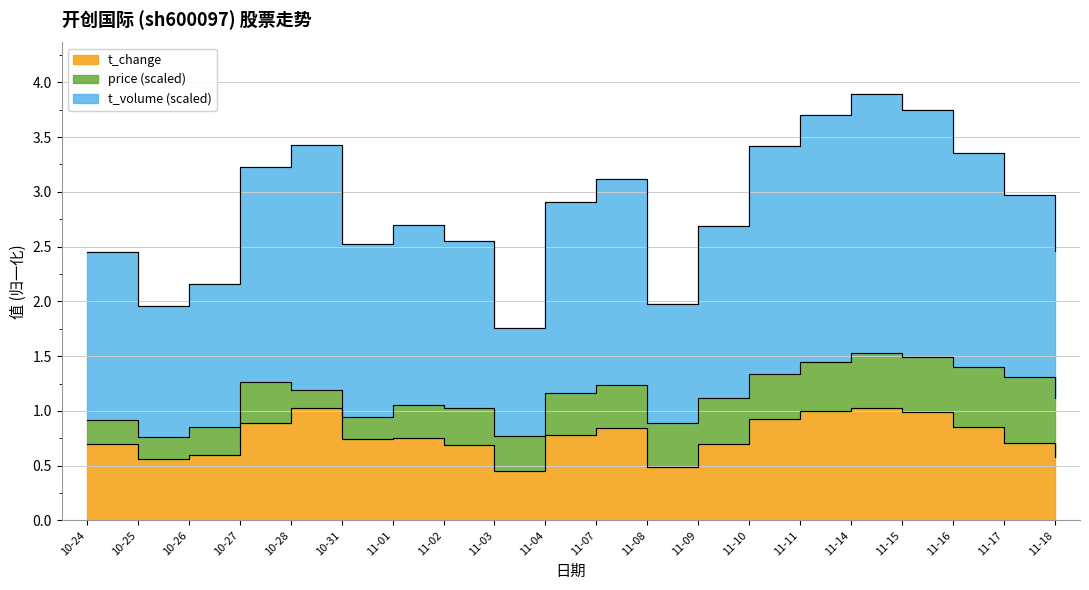

What is the greatest value displayed?

3.9